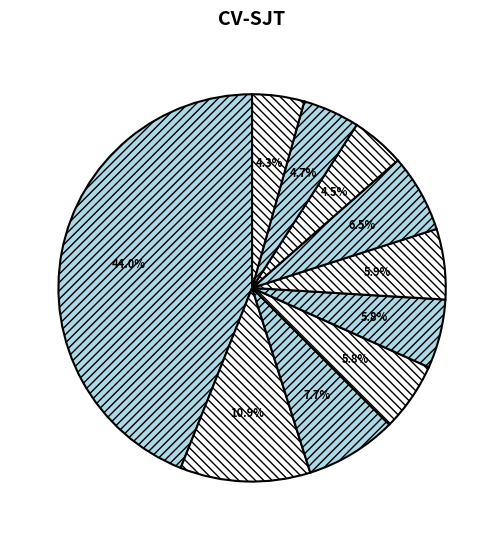

How many slices are in this pie chart?

10